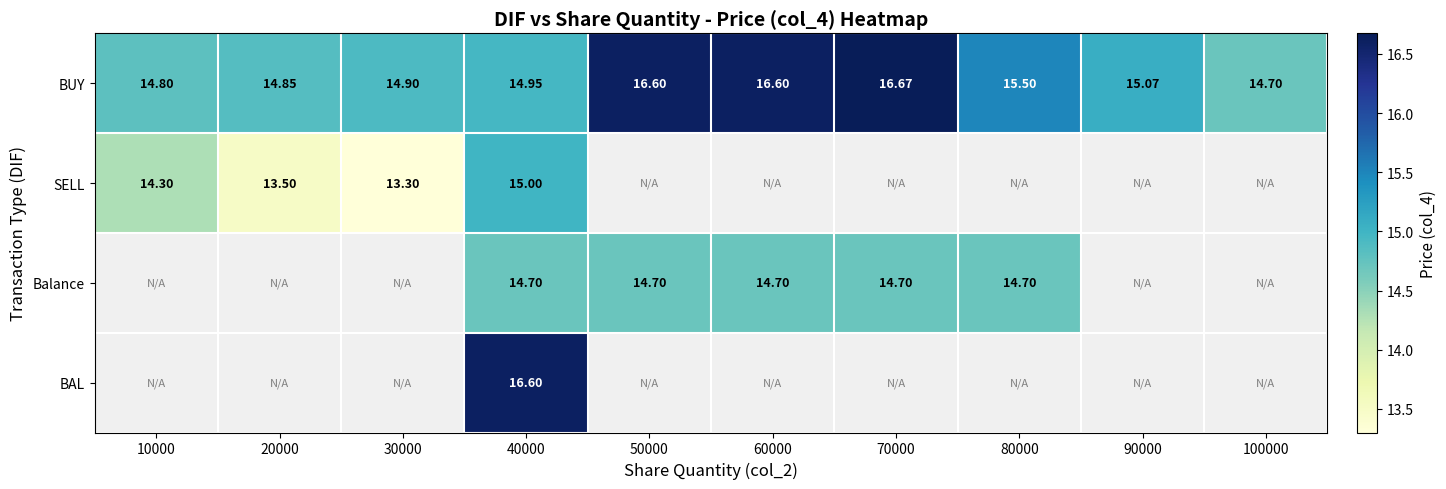

What is the approximate value of SELL at 40000?

15.0